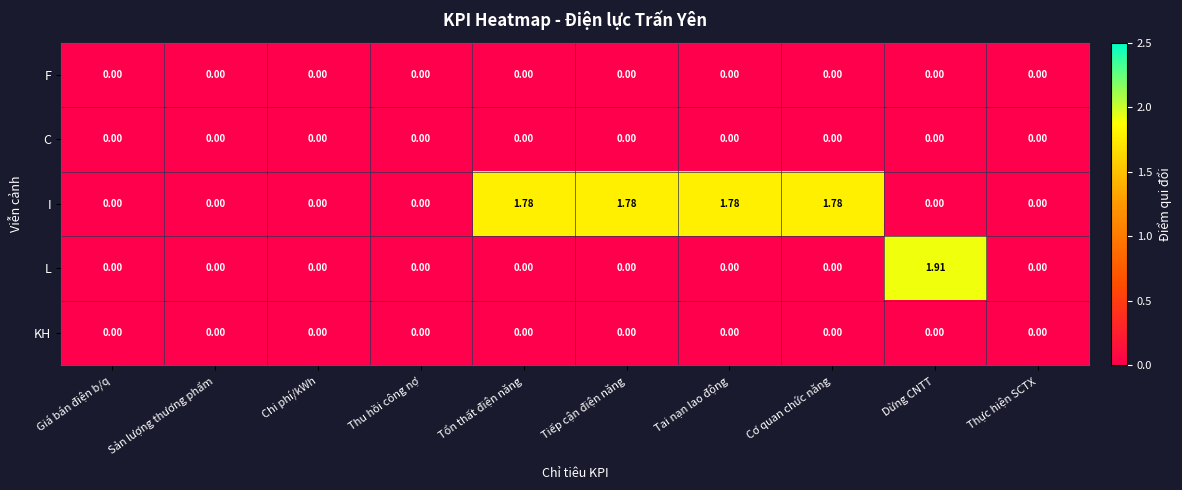

Between Giá bán điện b/q and Tổn thất điện năng, which series saw the biggest shift?

I